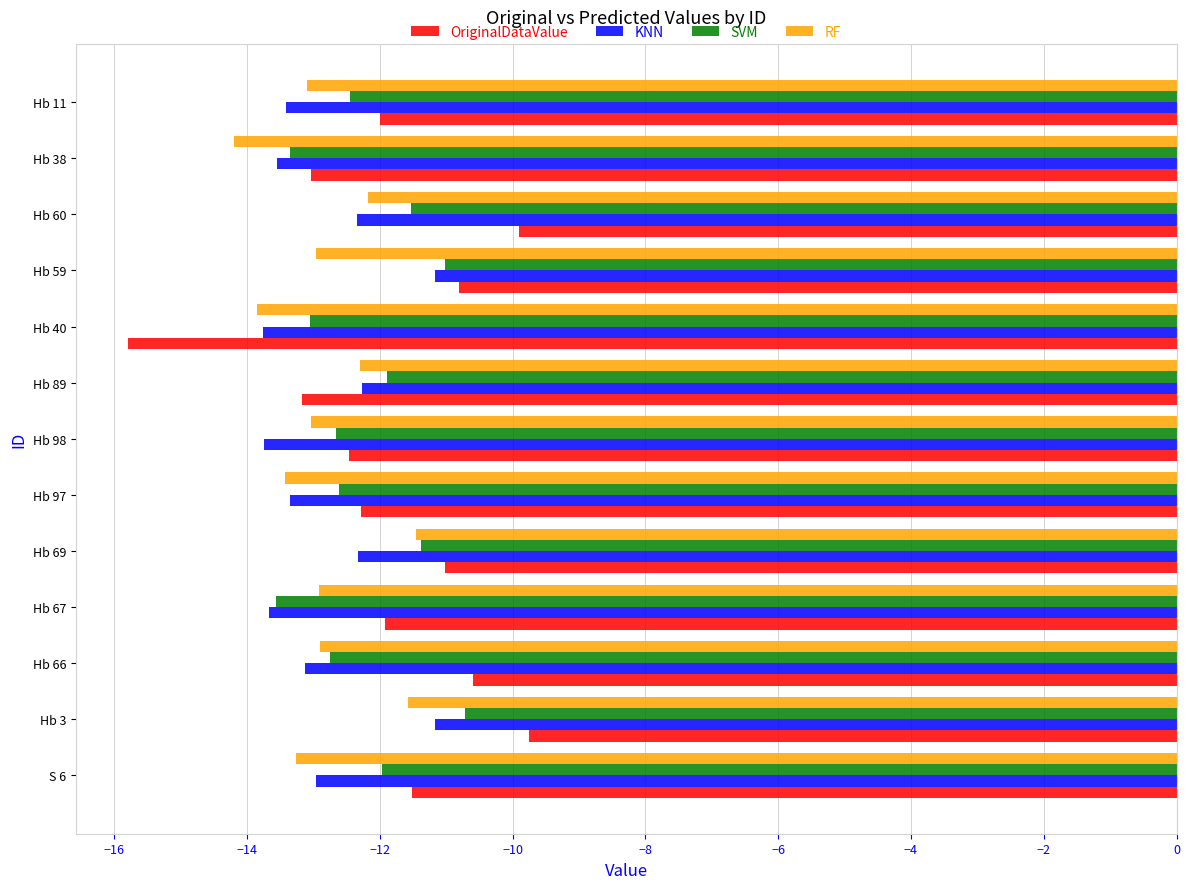

What is the minimum value for SVM?

-13.6